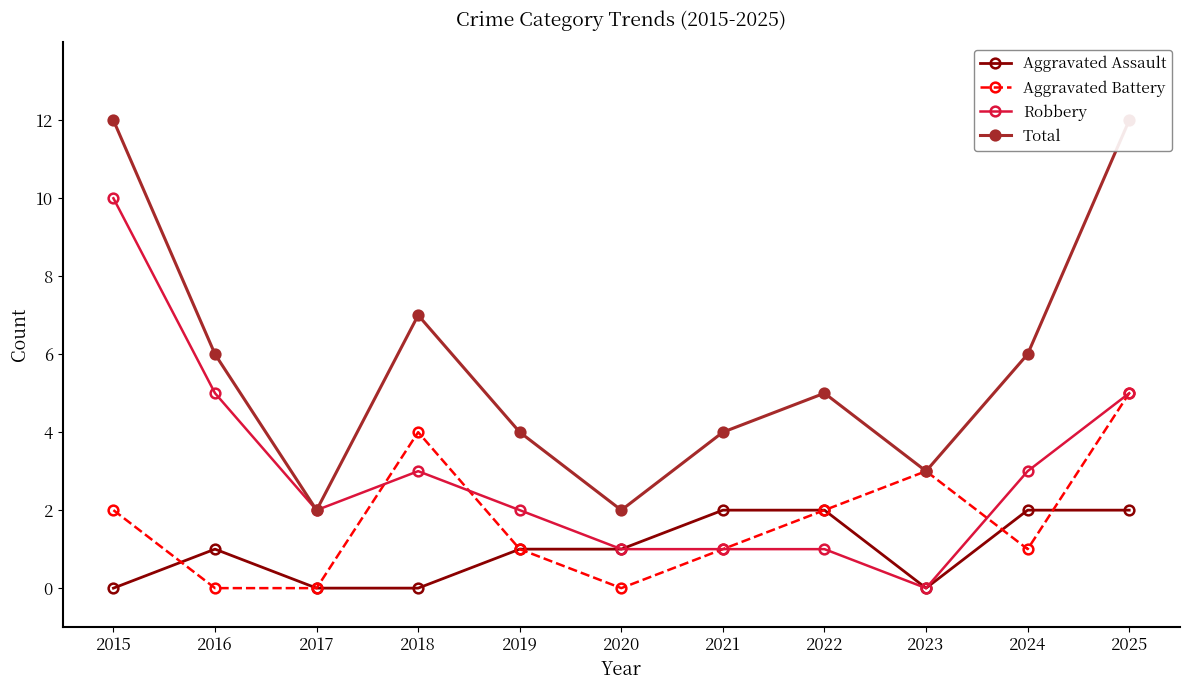

List the series in order of their peak value, highest first.

Total, Robbery, Aggravated Battery, Aggravated Assault